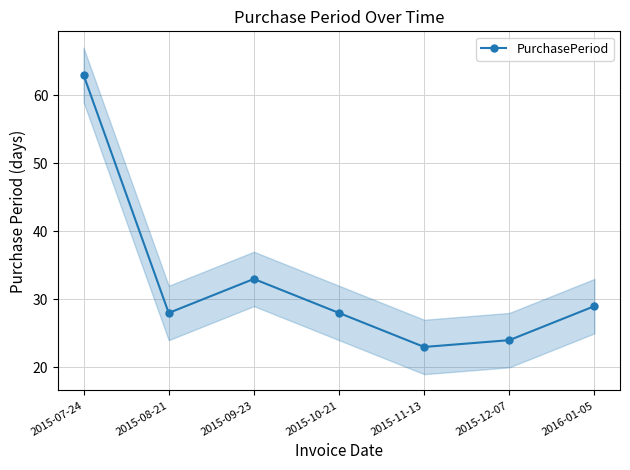

True or false: the data shows 45 at 2016-01-05.

False